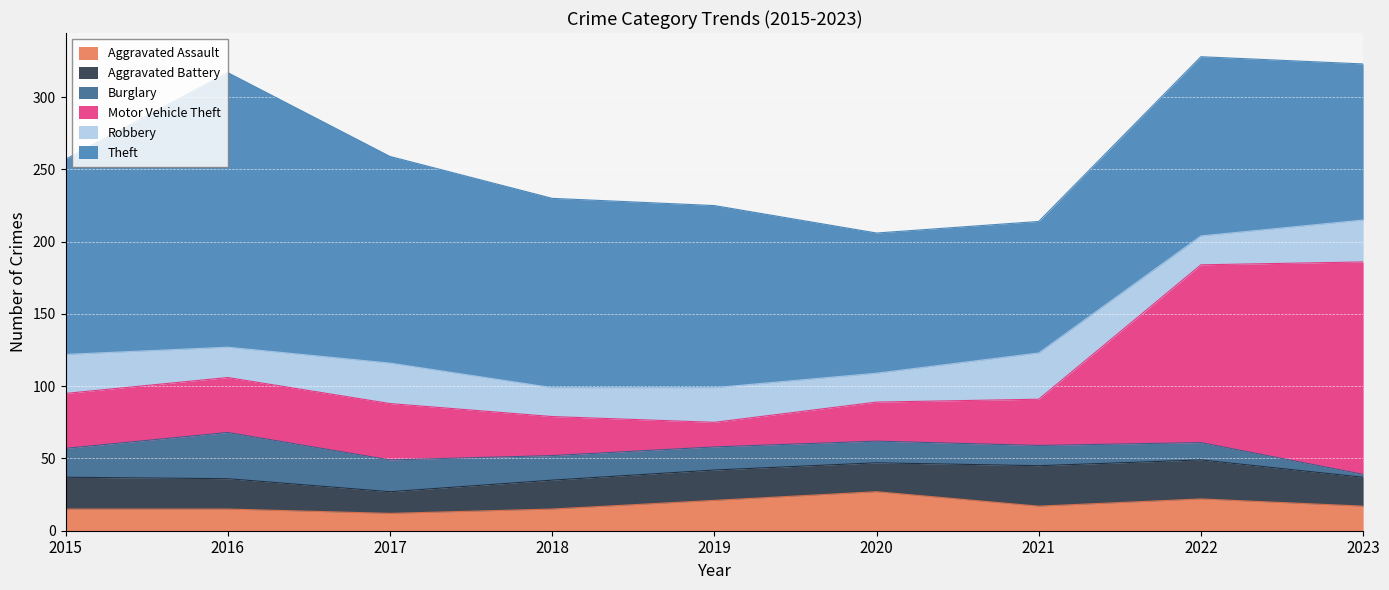

Where does the Theft series first go above 126?

2015